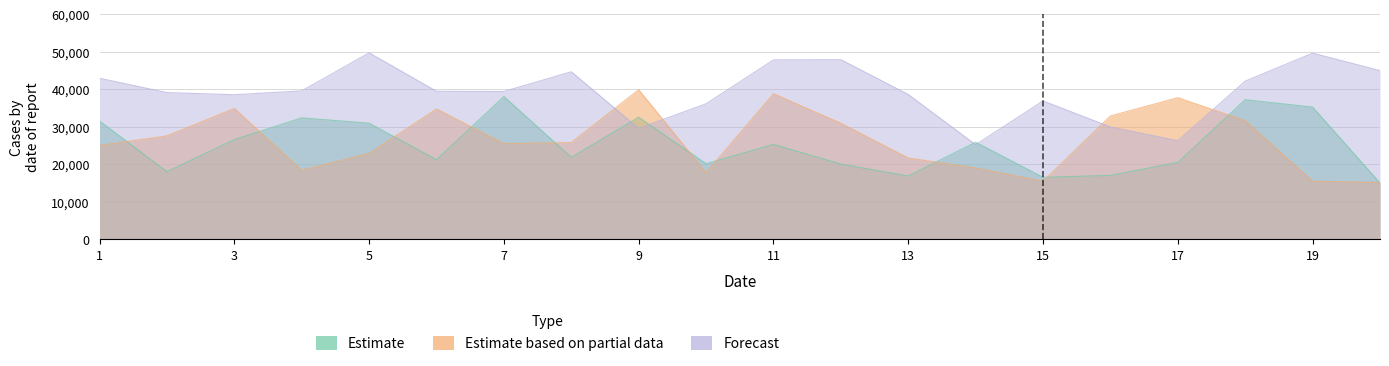

What is the value of the Estimate point at the 8th from the left?

21839.0